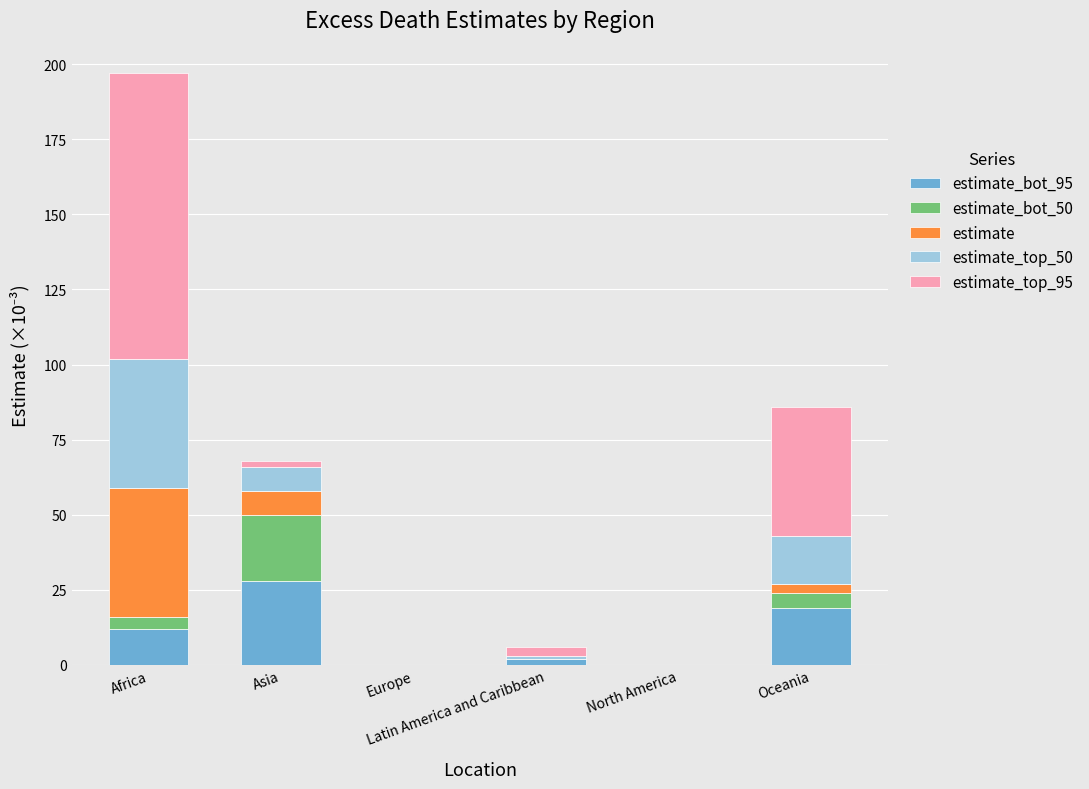

Are the bars grouped side by side (vs. stacked)?

No